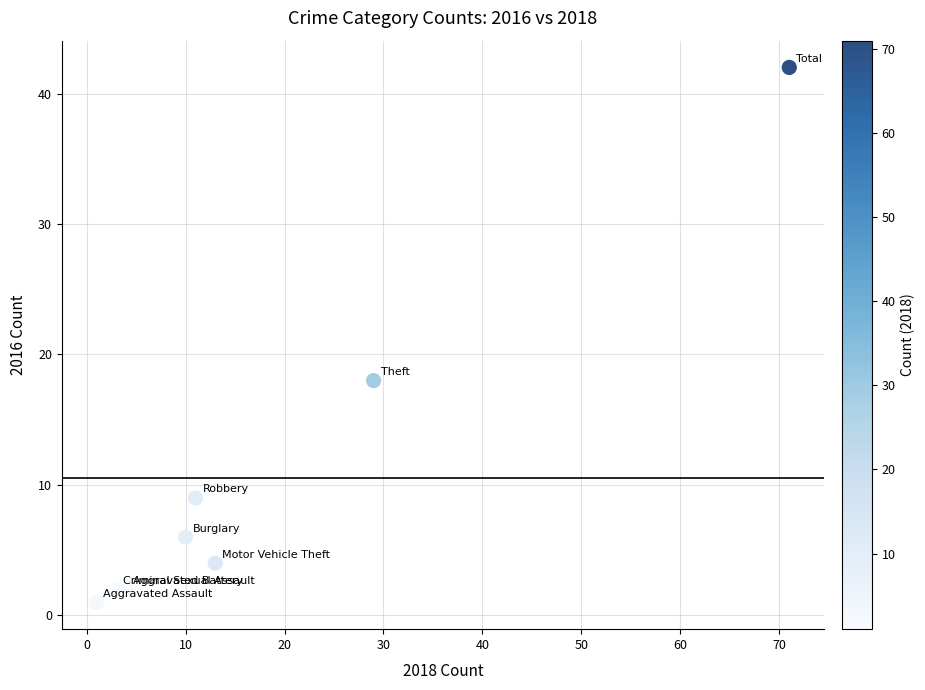

What Y value in the scatter plot is closest to 21?

18